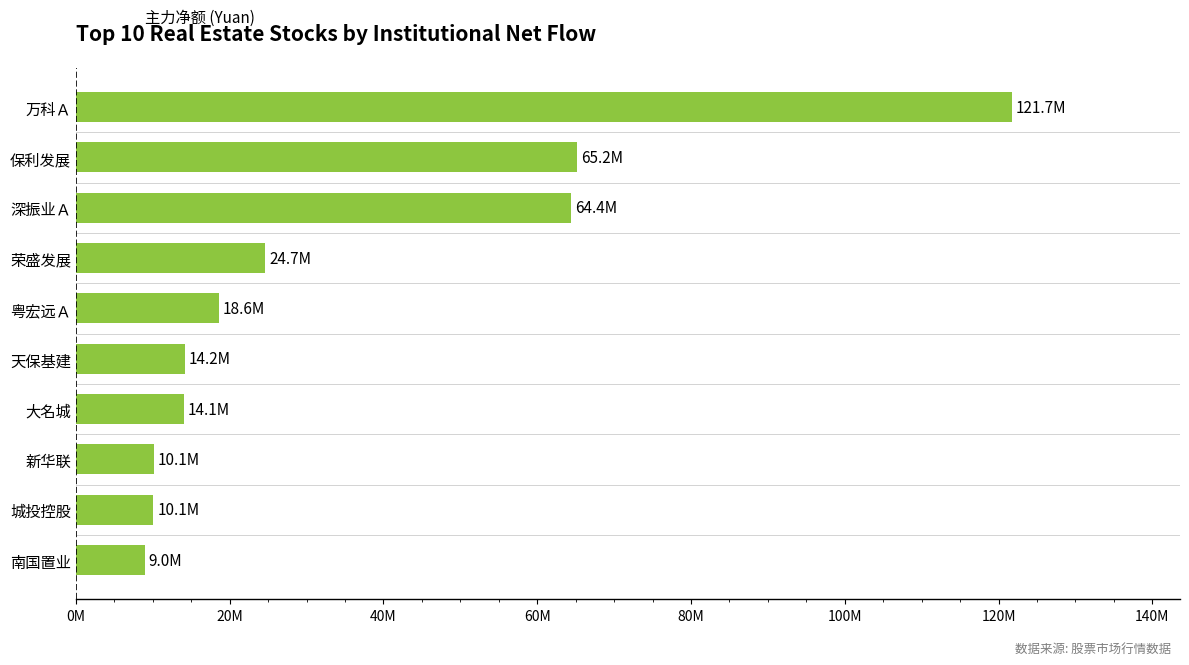

How many series are shown in this chart?

1